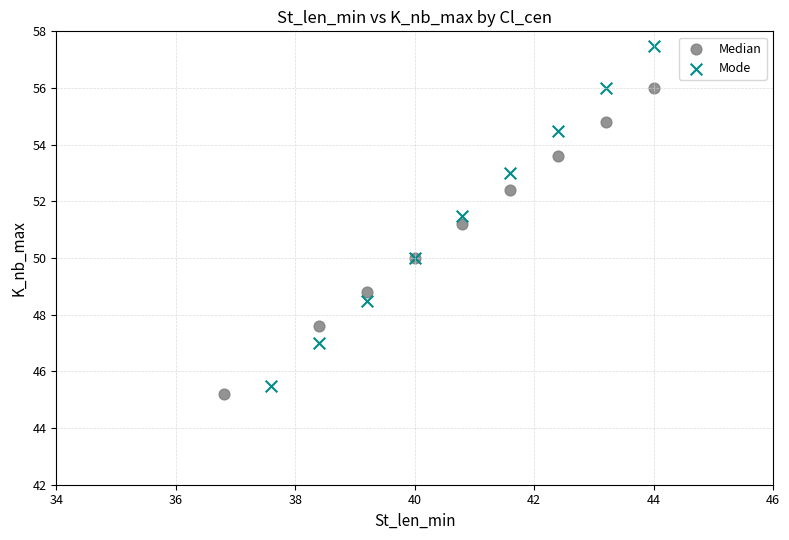

Which series contains the highest Y value?

Mode